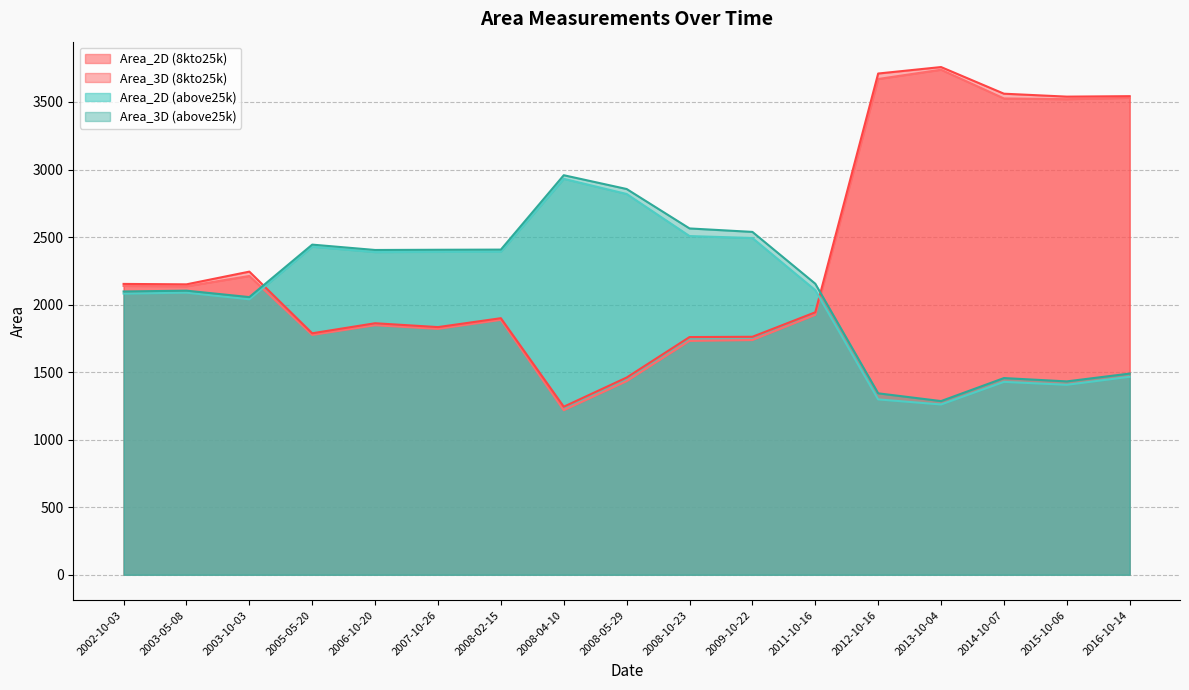

Between 2008-04-10 and 2011-10-16, which series saw the biggest shift?

Area_2D (above25k)